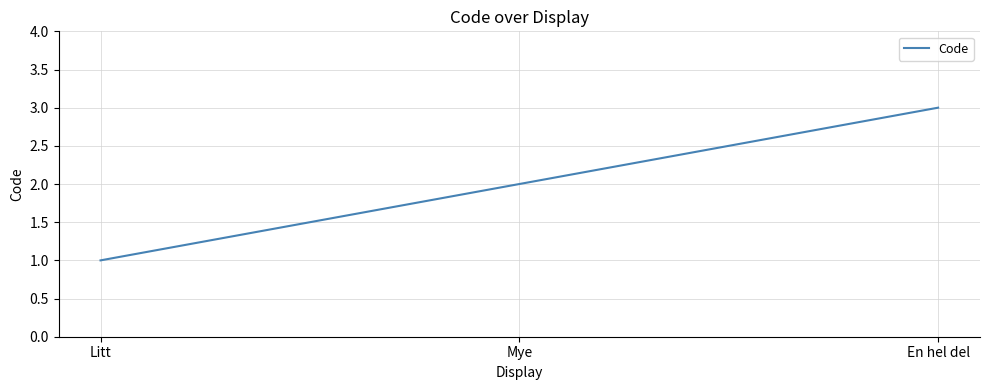

What position from the left is Litt?

1